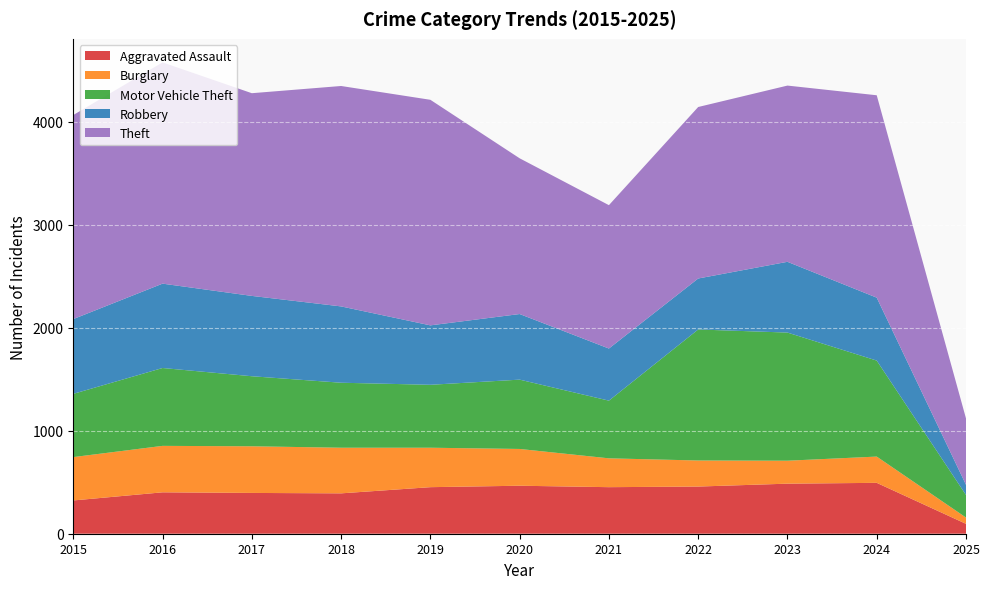

Reading left to right, transcribe all the data shown in this chart.

Aggravated Assault: 2015=323	2016=402	2017=396	2018=392	2019=452	2020=466	2021=452	2022=458	2023=486	2024=494	2025=96
Burglary: 2015=421	2016=451	2017=453	2018=443	2019=383	2020=357	2021=280	2022=253	2023=223	2024=255	2025=61
Motor Vehicle Theft: 2015=614	2016=756	2017=680	2018=631	2019=611	2020=673	2021=560	2022=1272	2023=1244	2024=932	2025=219
Robbery: 2015=726	2016=819	2017=780	2018=741	2019=577	2020=637	2021=506	2022=495	2023=687	2024=611	2025=99
Theft: 2015=1981	2016=2148	2017=1968	2018=2140	2019=2190	2020=1512	2021=1392	2022=1665	2023=1711	2024=1965	2025=644